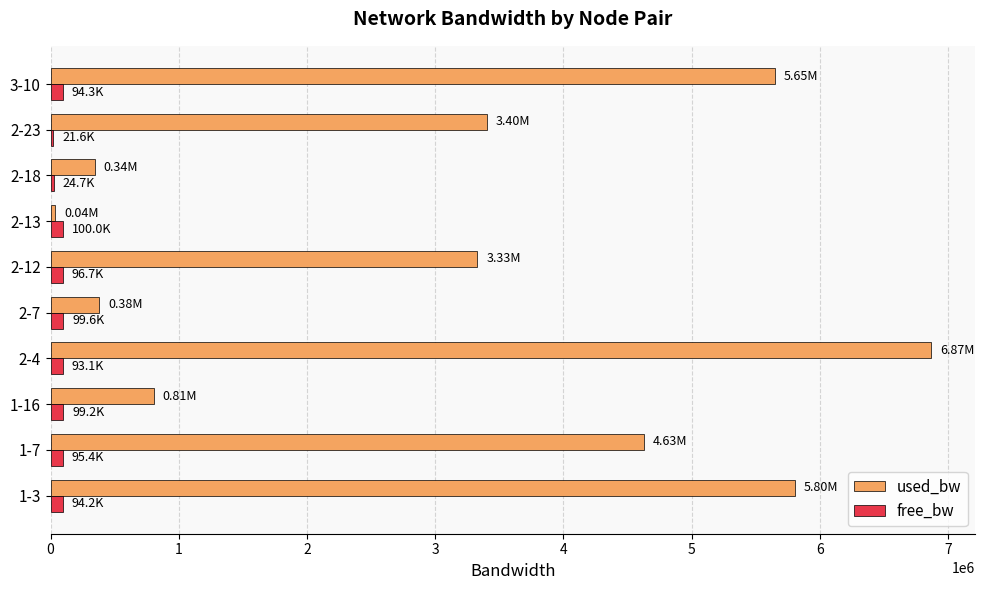

What is the sum of all used_bw values?

31251918.2